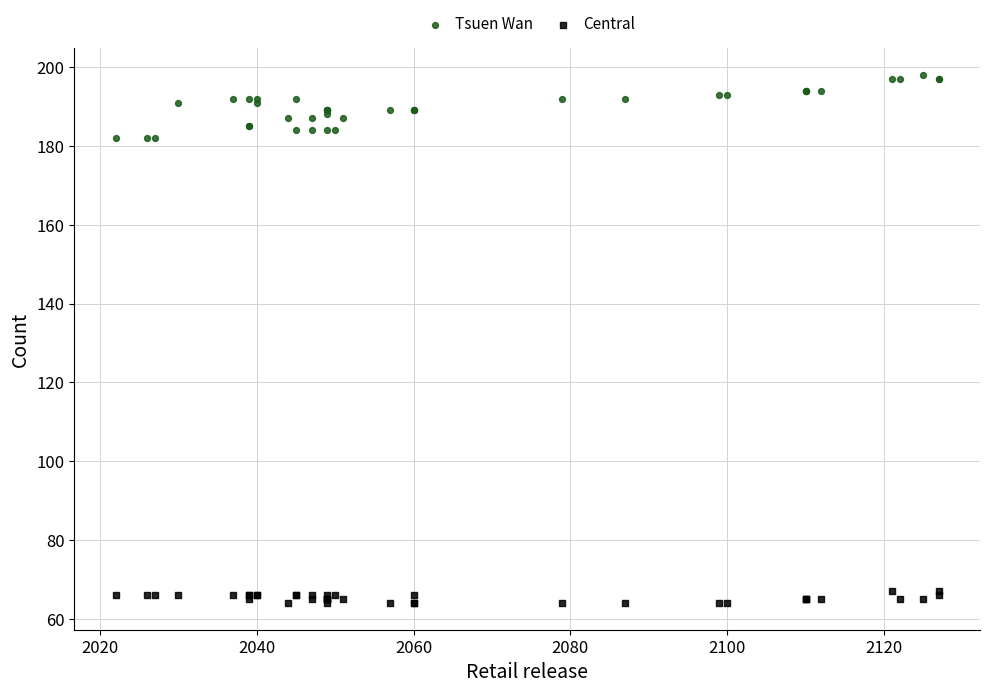

Which series contains the lowest Y value?

Central